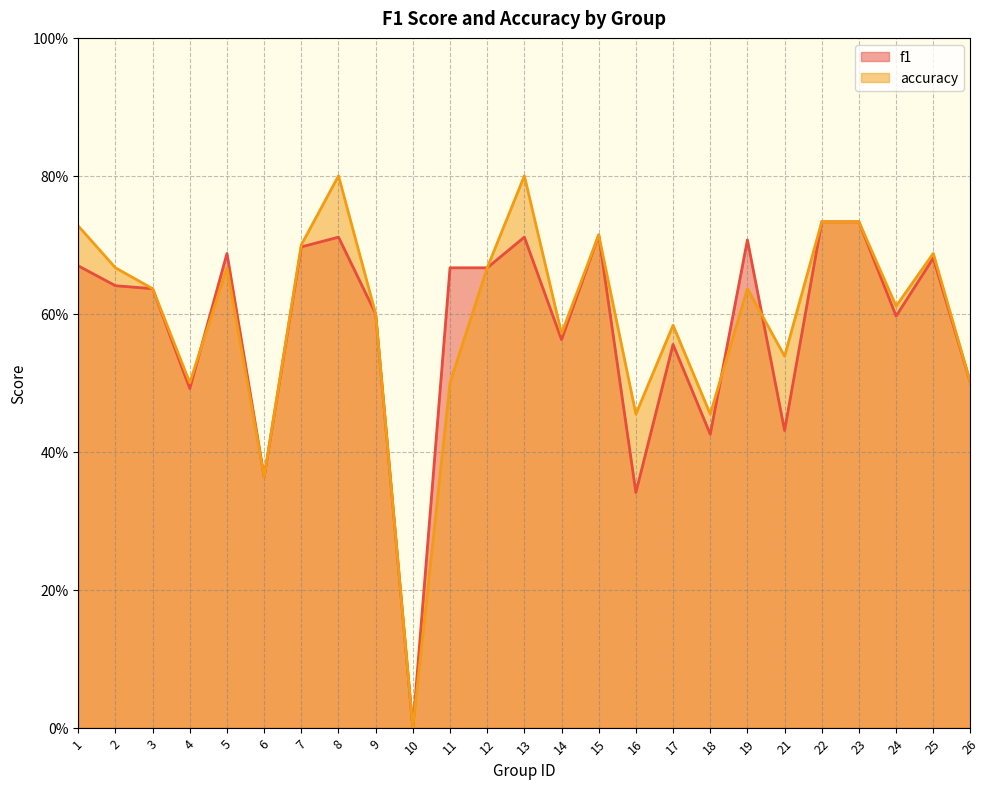

At how many categories does at least one series exceed 0?

24